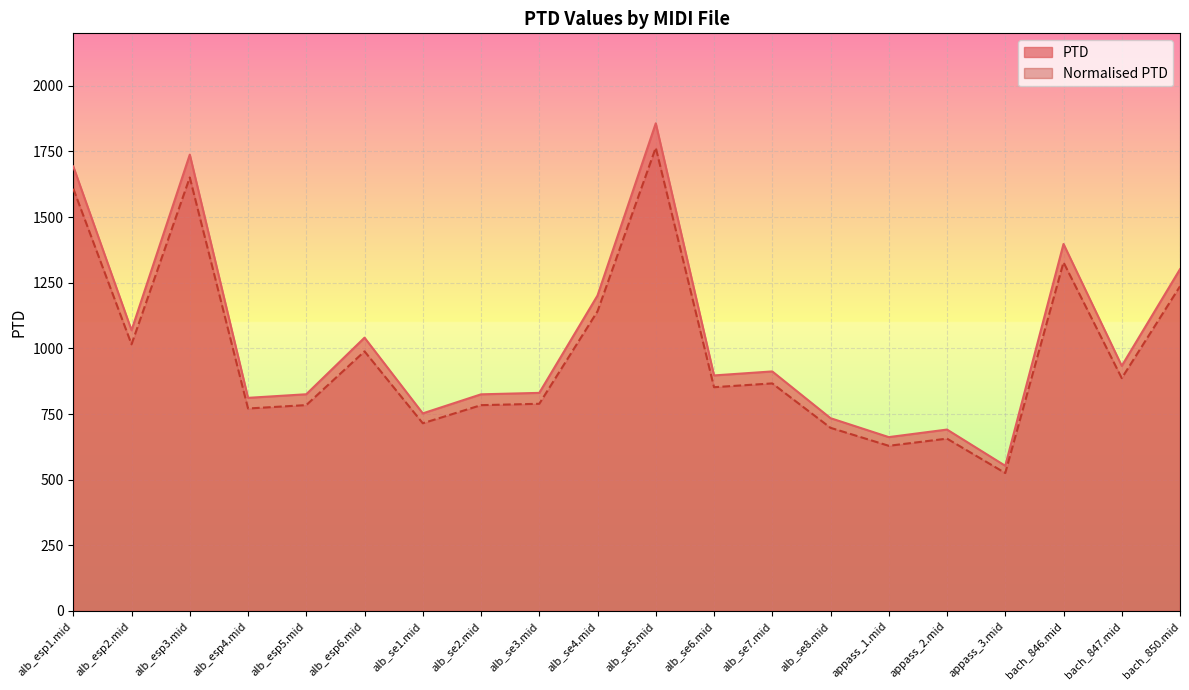

True or false: Normalised PTD and PTD intersect in this chart.

False